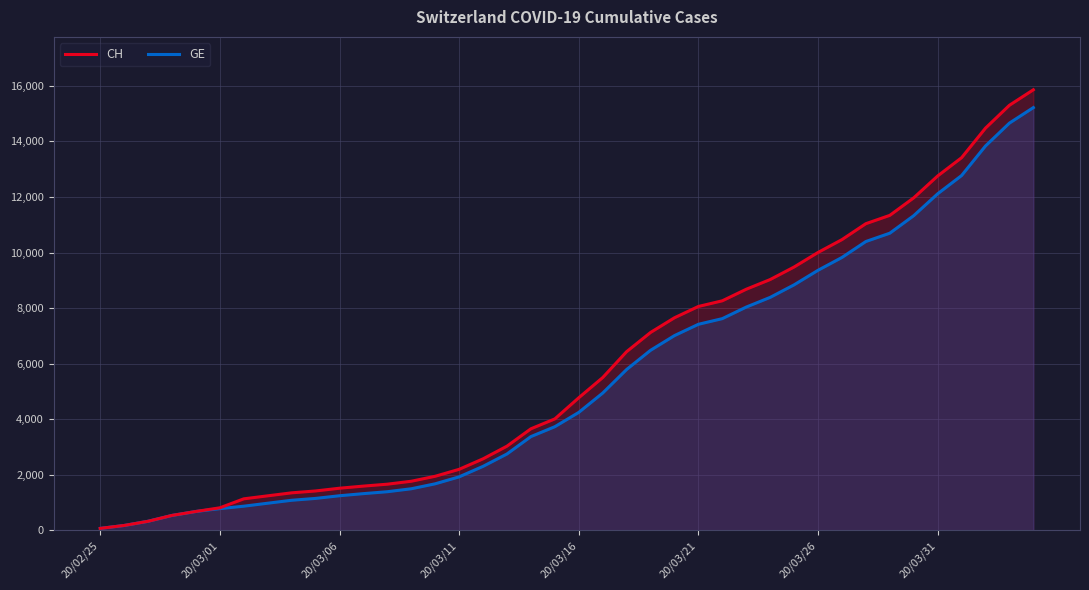

Which has a higher value, 34 or 8?

34